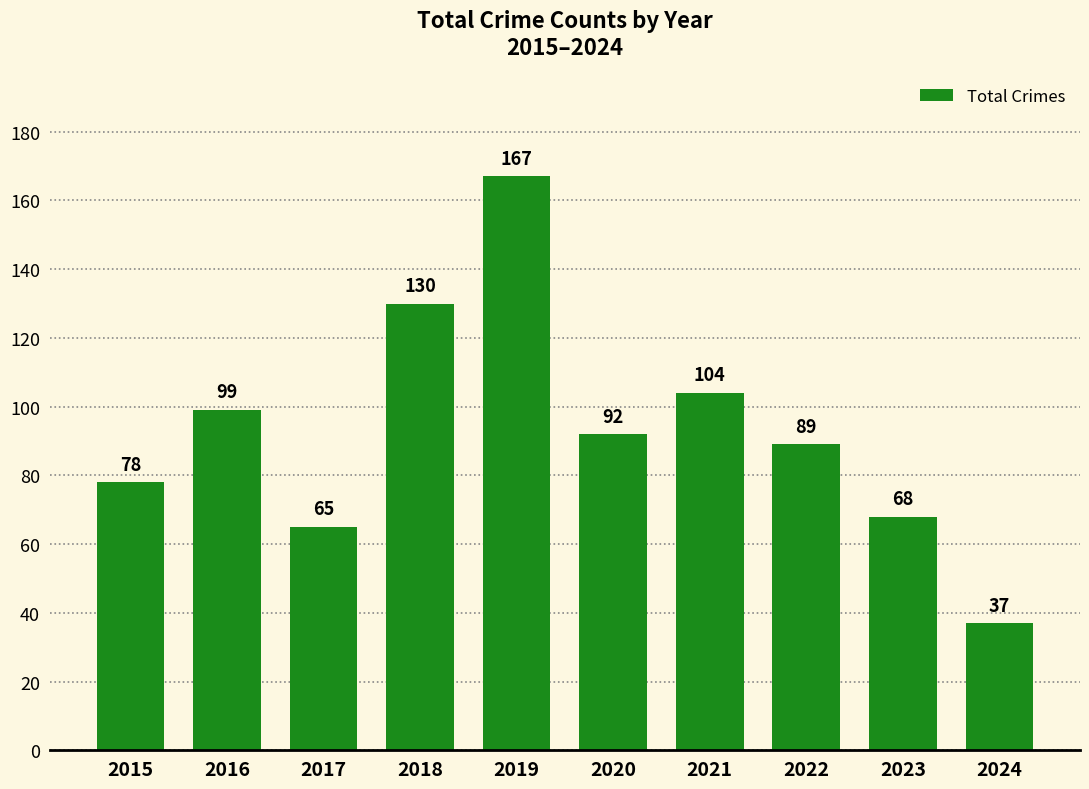

How many data points are less than 92?

5